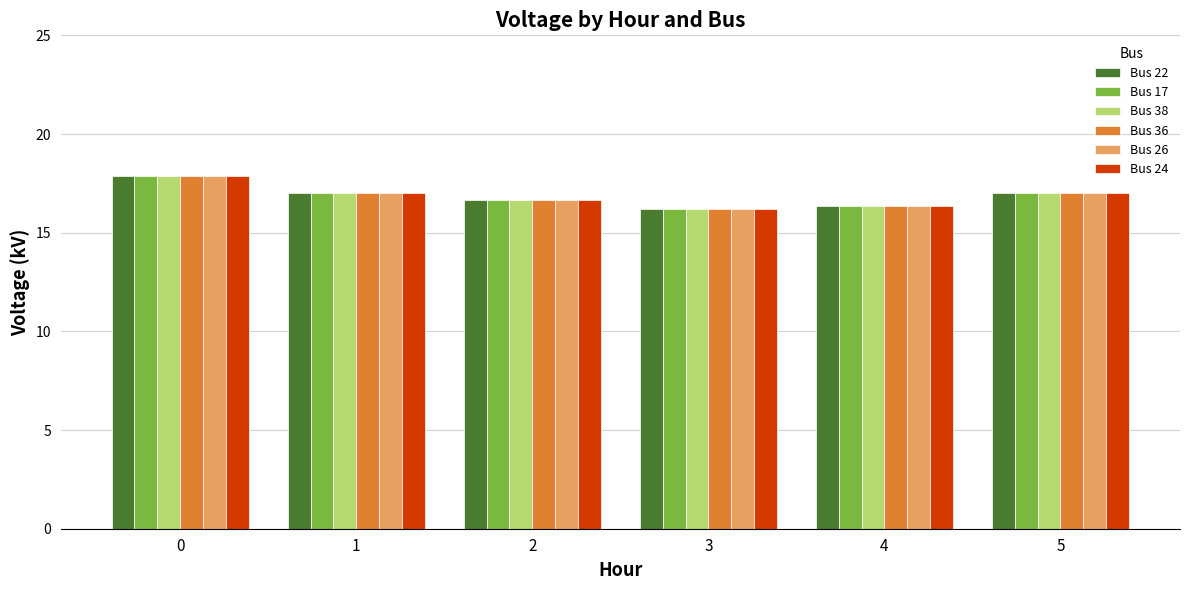

Is it true that Bus 26 equals 16.2 at 3?

True